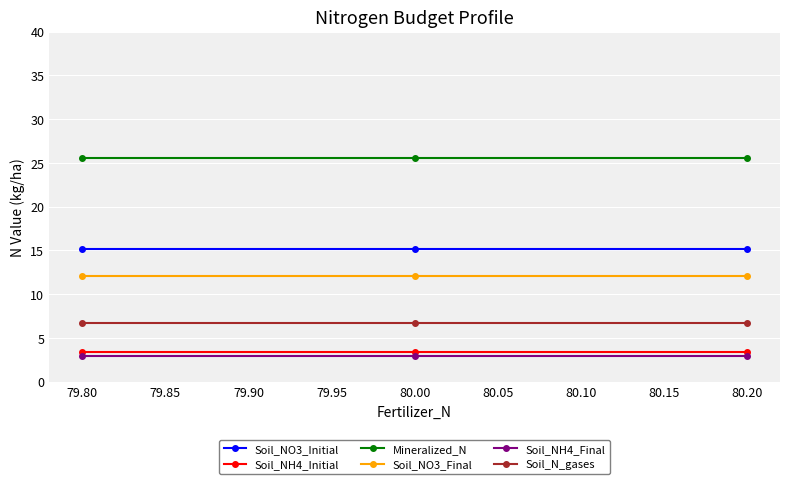

What is the spread (max minus min) of values at 80.00?

22.6